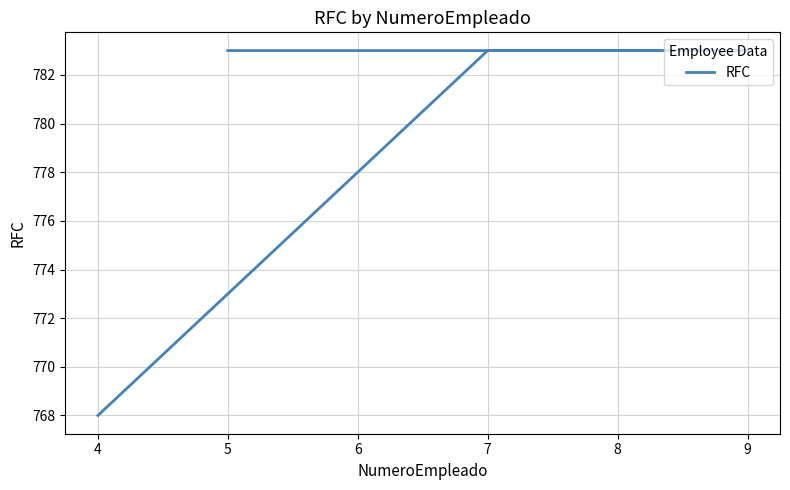

True or false: there are more than 2 points higher than both neighbors.

False